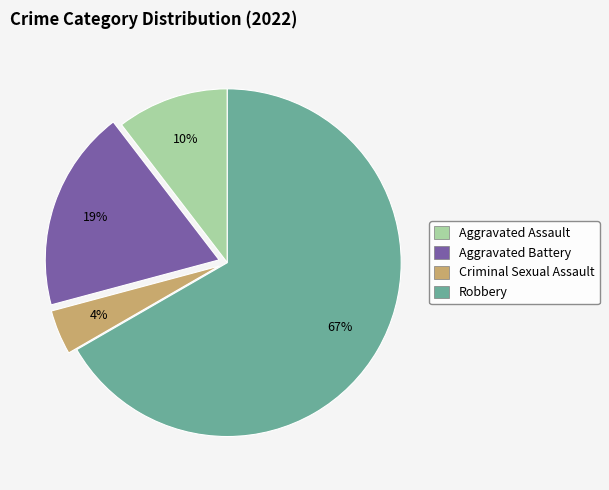

Which category has the biggest portion of the pie?

Robbery